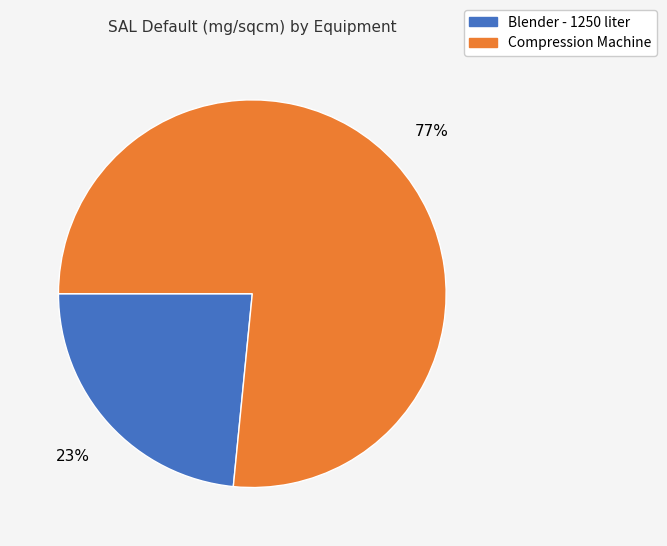

Do Compression Machine and Blender - 1250 liter together represent more than half of the pie?

Yes